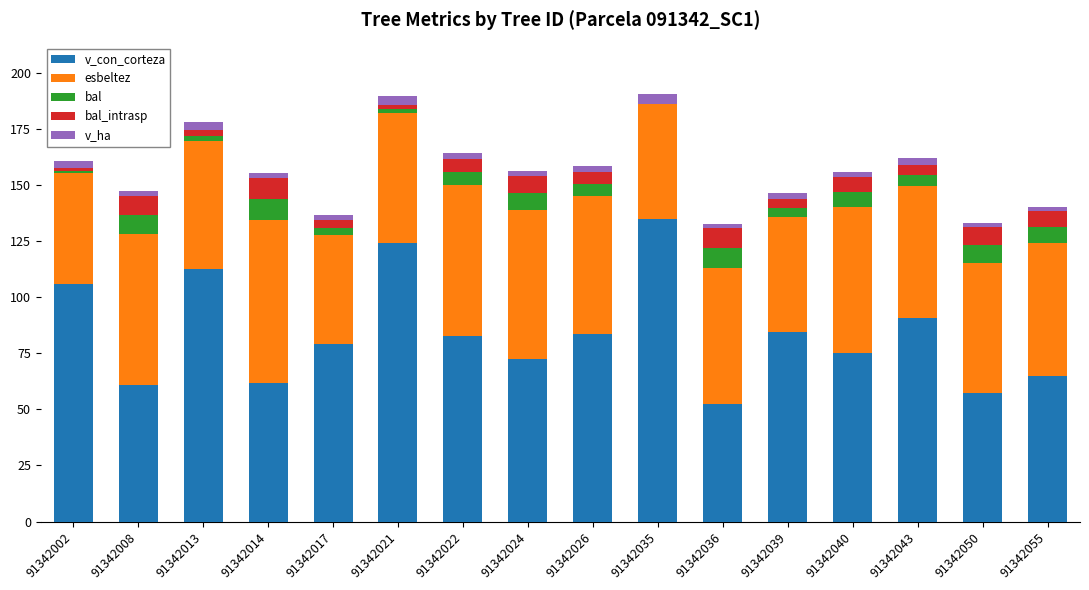

Is it true that v_con_corteza equals 133.5 at 91342022?

False